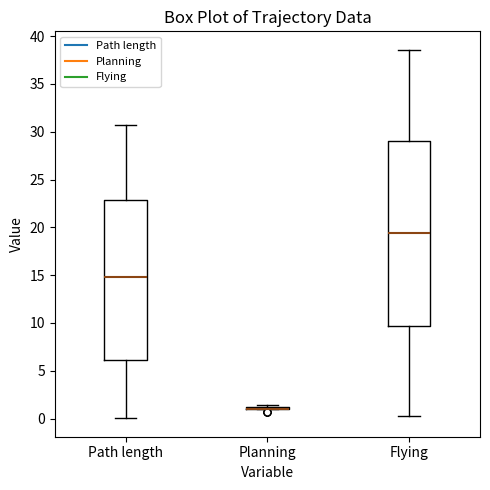

Reading left to right, read every box against the y-axis: the position of its median line, the range the box covers, and the ends of its whiskers. The values are not printed on the chart, so give them approximately, as read against the axis.

Path length: median 15.0, box 6.0 to 23.0, whiskers 0.0 to 30.5
Planning: box collapsed to a line at 1.0, whiskers 1.0 to 1.5
Flying: median 19.5, box 9.5 to 29.0, whiskers 0.5 to 38.5